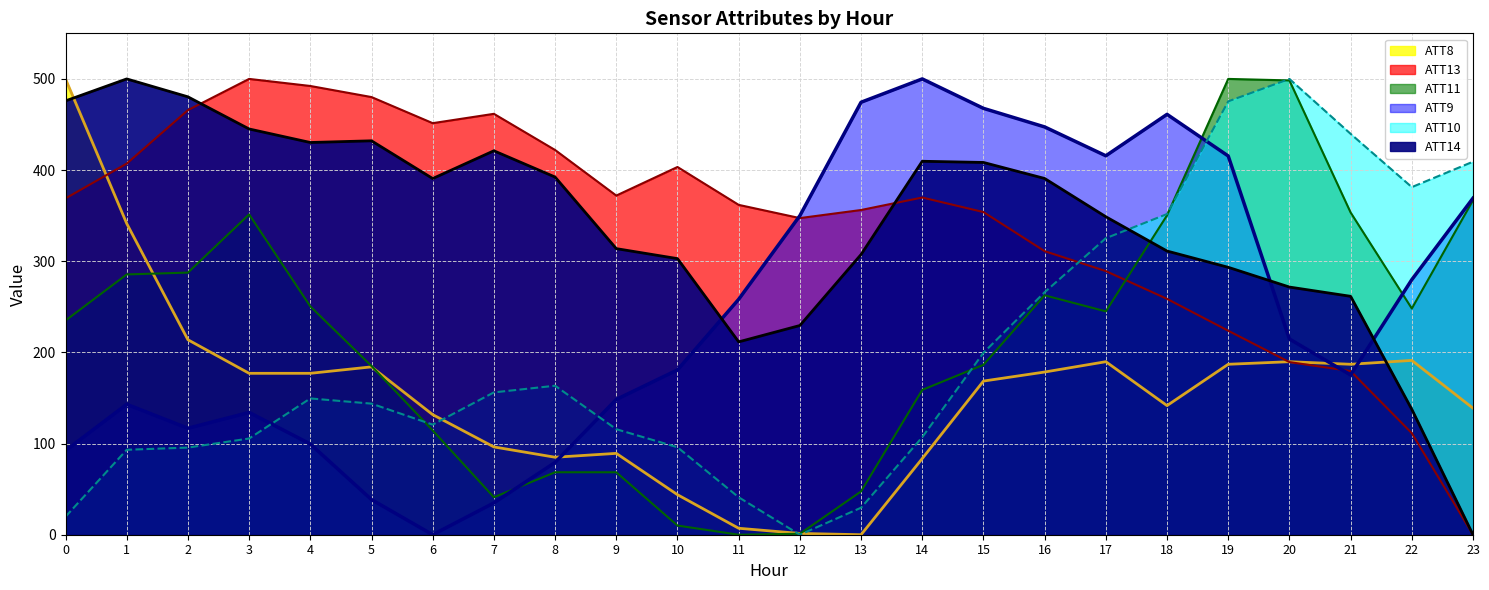

How many interior local peaks does the ATT8 series have?

5